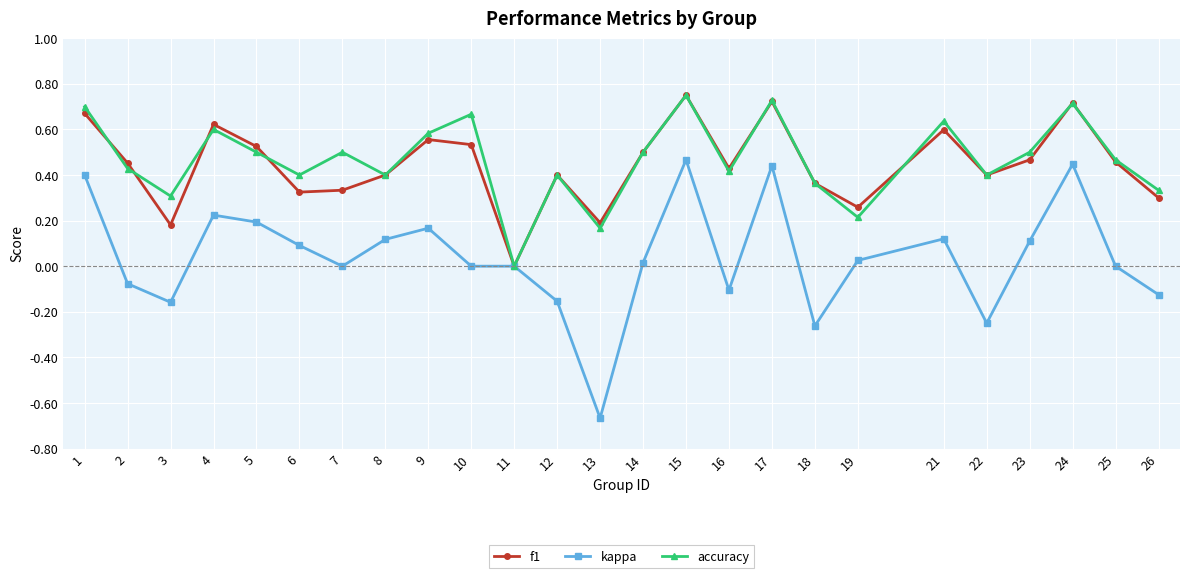

True or false: accuracy has a value of 0.3 at 26.

True